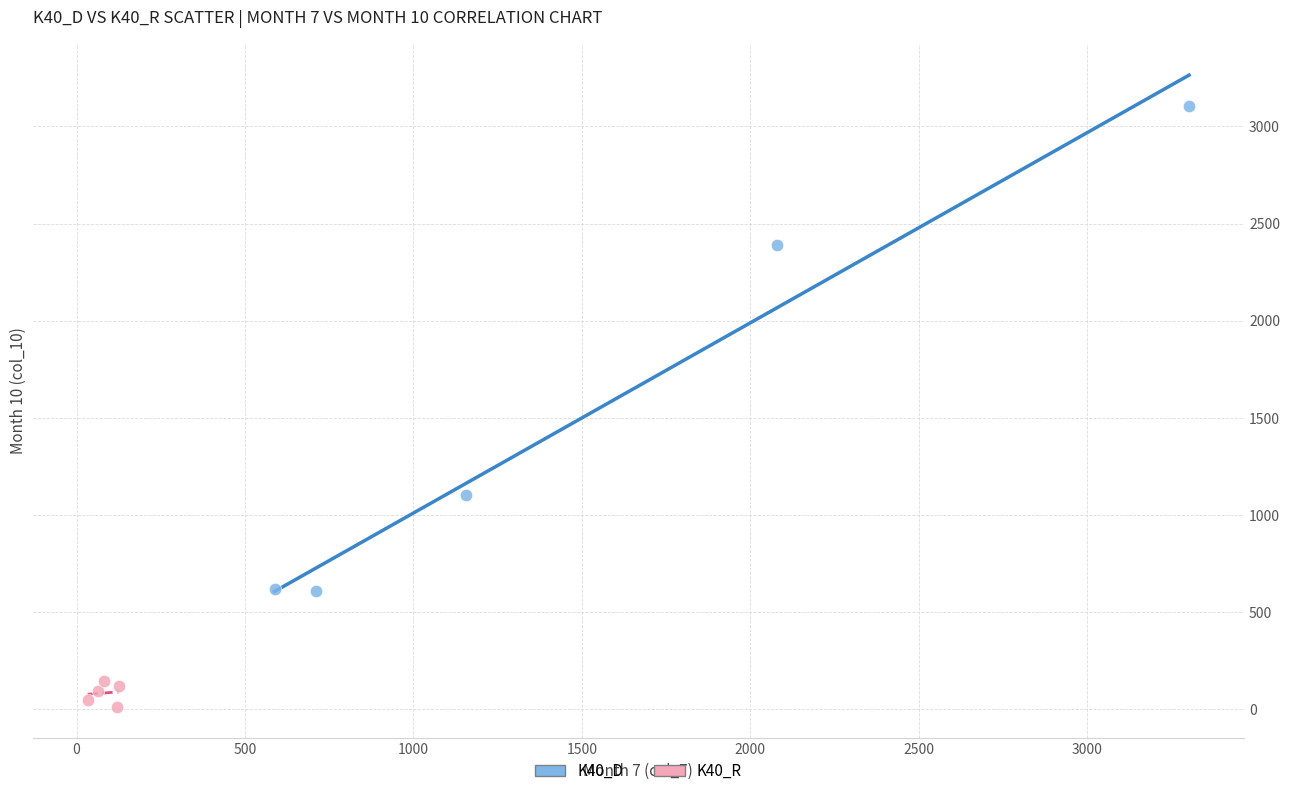

What are all the series names shown in the legend?

K40_D, K40_R